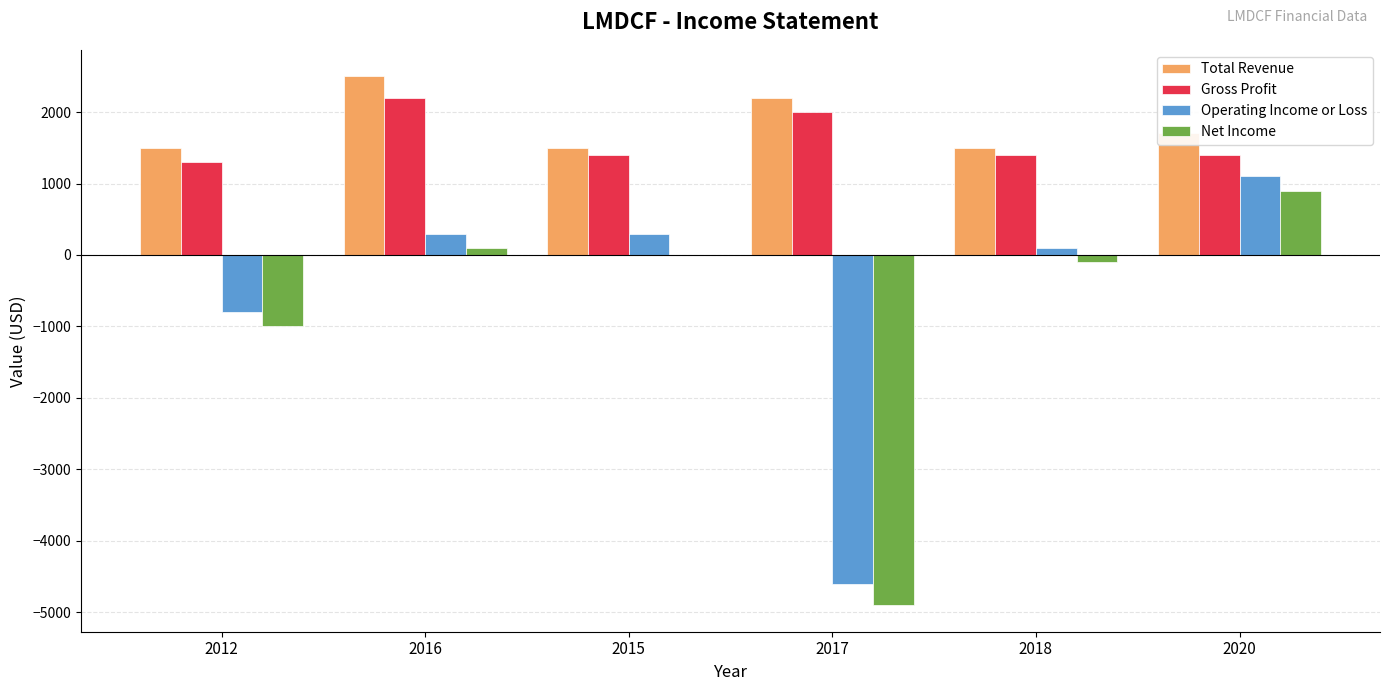

Where is Operating Income or Loss nearest to the value -1750?

2012